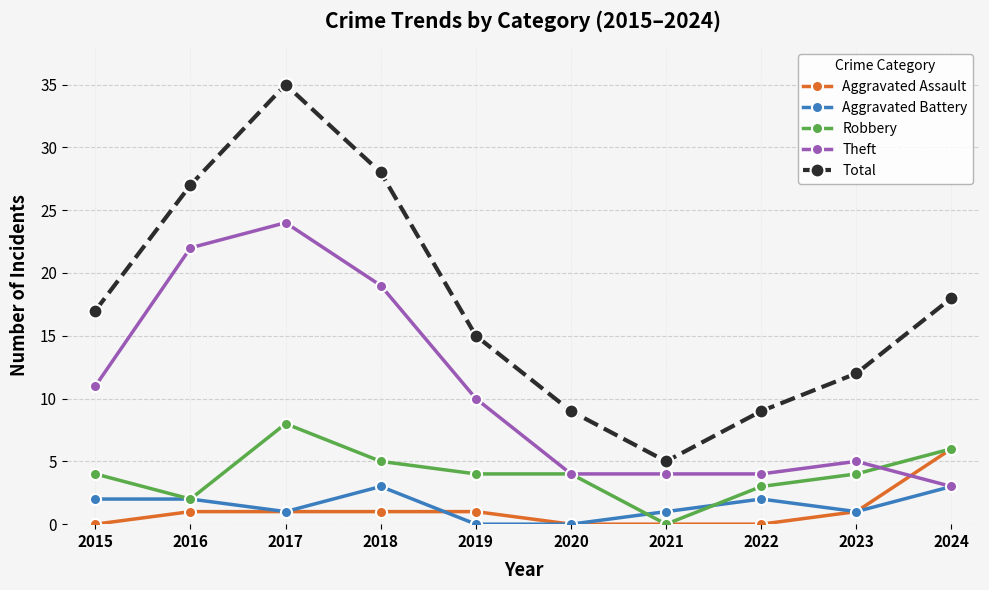

The Robbery series shows 4 at 2019. True or false?

True